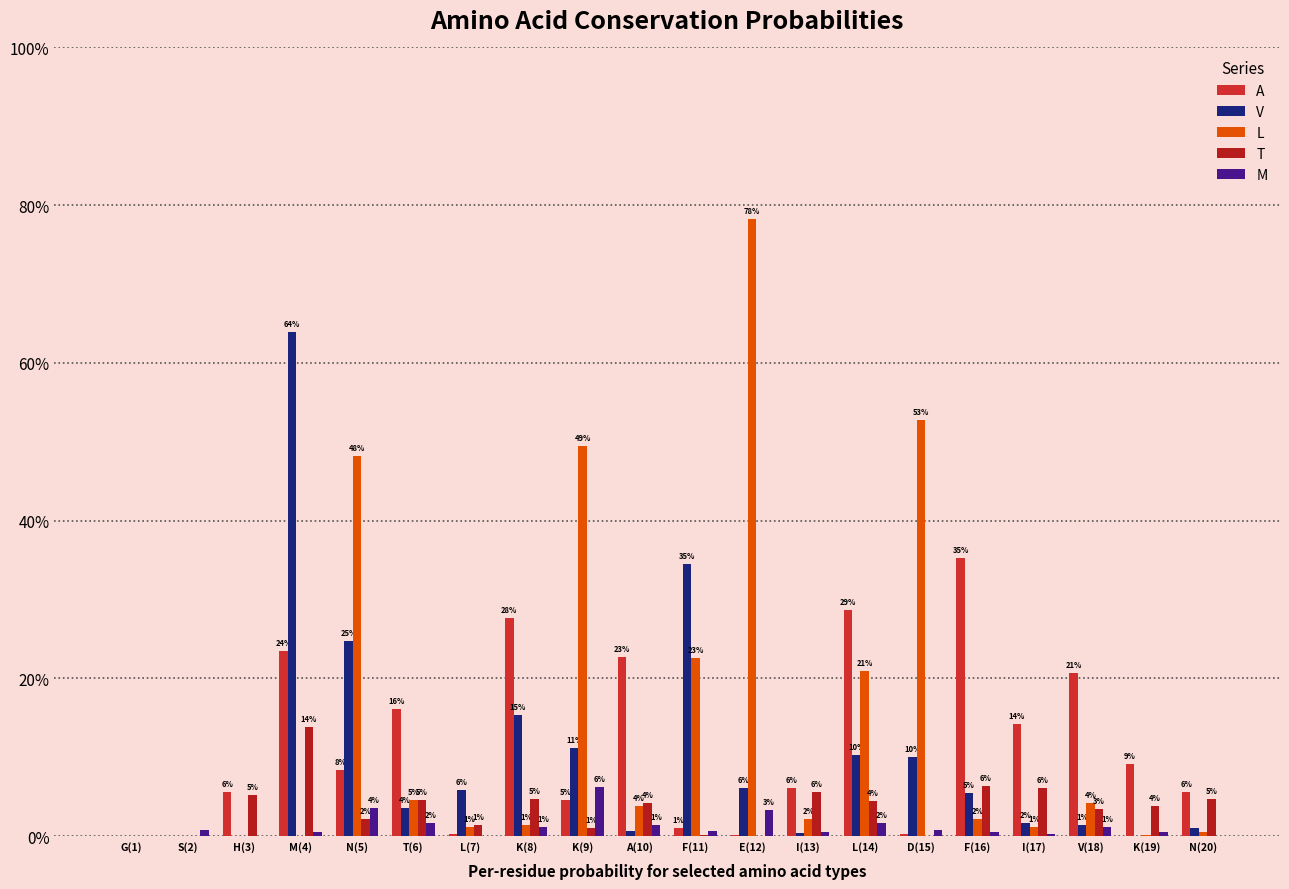

Rank the categories by L value from highest to lowest.

E(12), D(15), K(9), N(5), F(11), L(14), T(6), V(18), A(10), I(13), F(16), K(8), L(7), I(17), N(20), K(19), G(1), S(2), H(3), M(4)